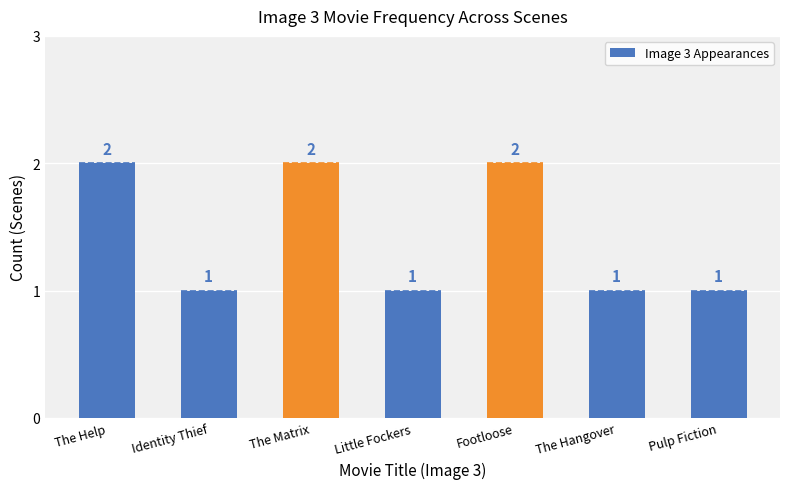

Reading left to right, transcribe all the data shown in this chart.

2	1	2	1	2	1	1